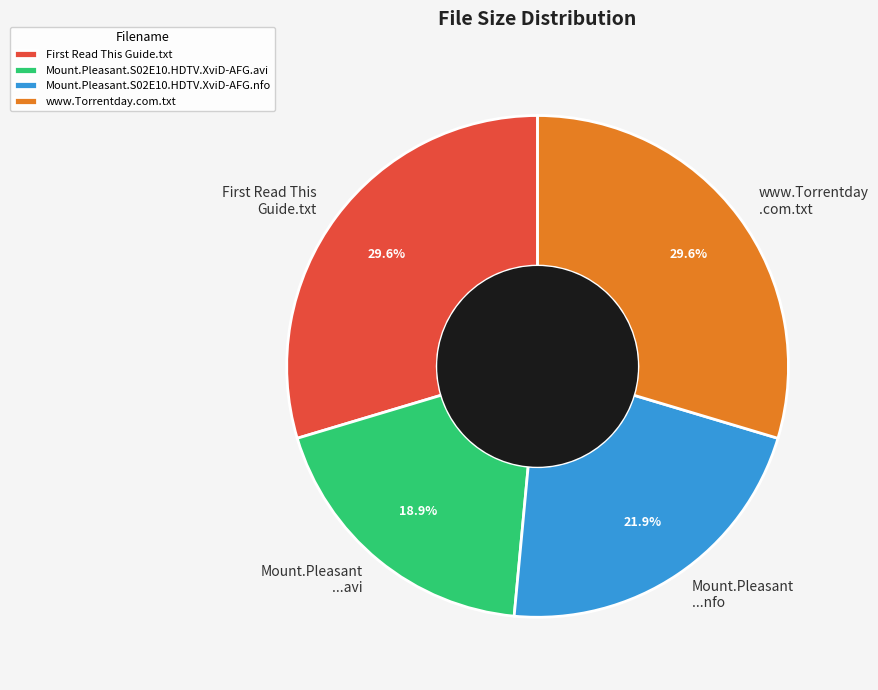

Is it true that Mount.Pleasant.S02E10.HDTV.XviD-AFG.avi is 11% of the pie?

False